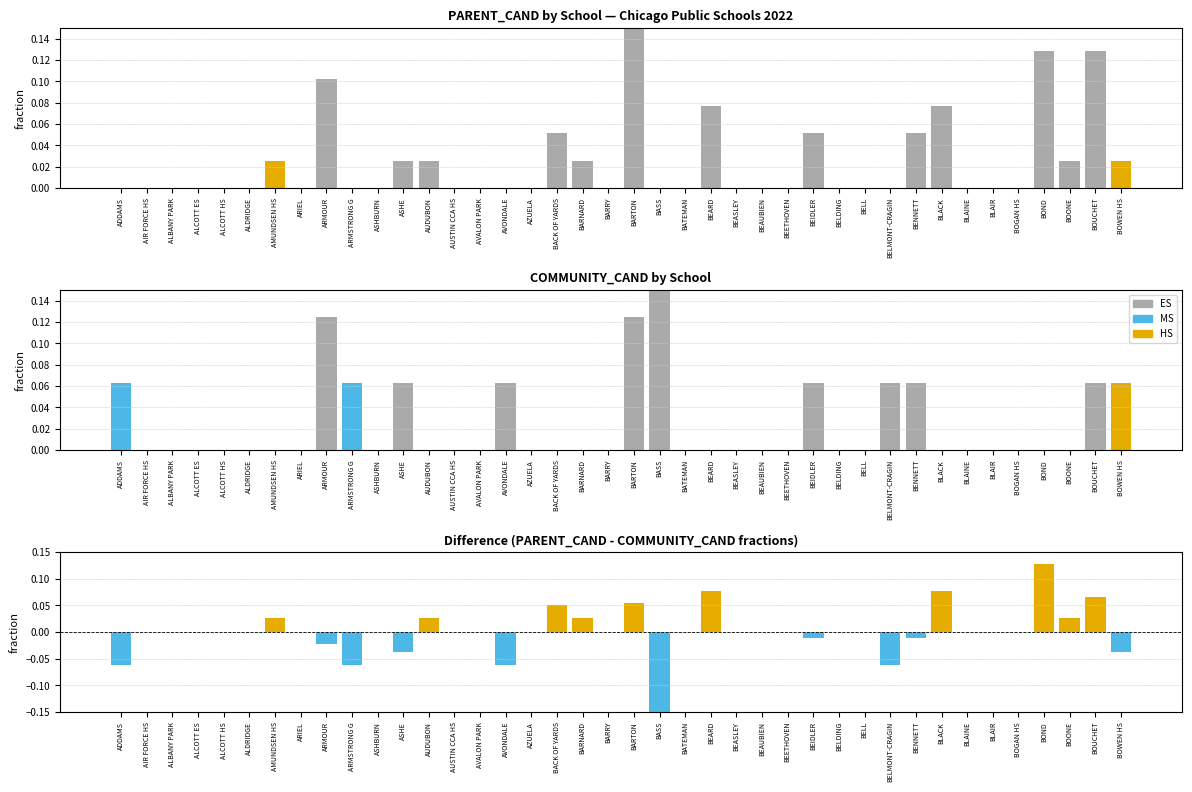

What is the label of the 9th bar from the right?

BENNETT